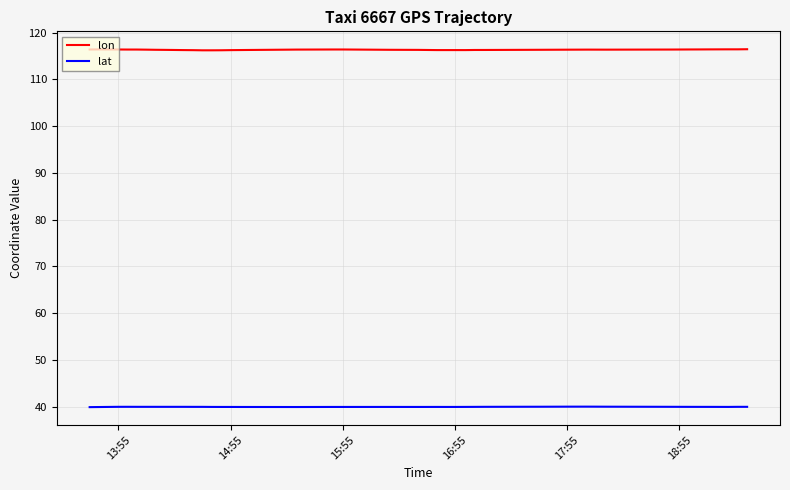

The value of lat at 14:55 is 39.9. True or false?

True